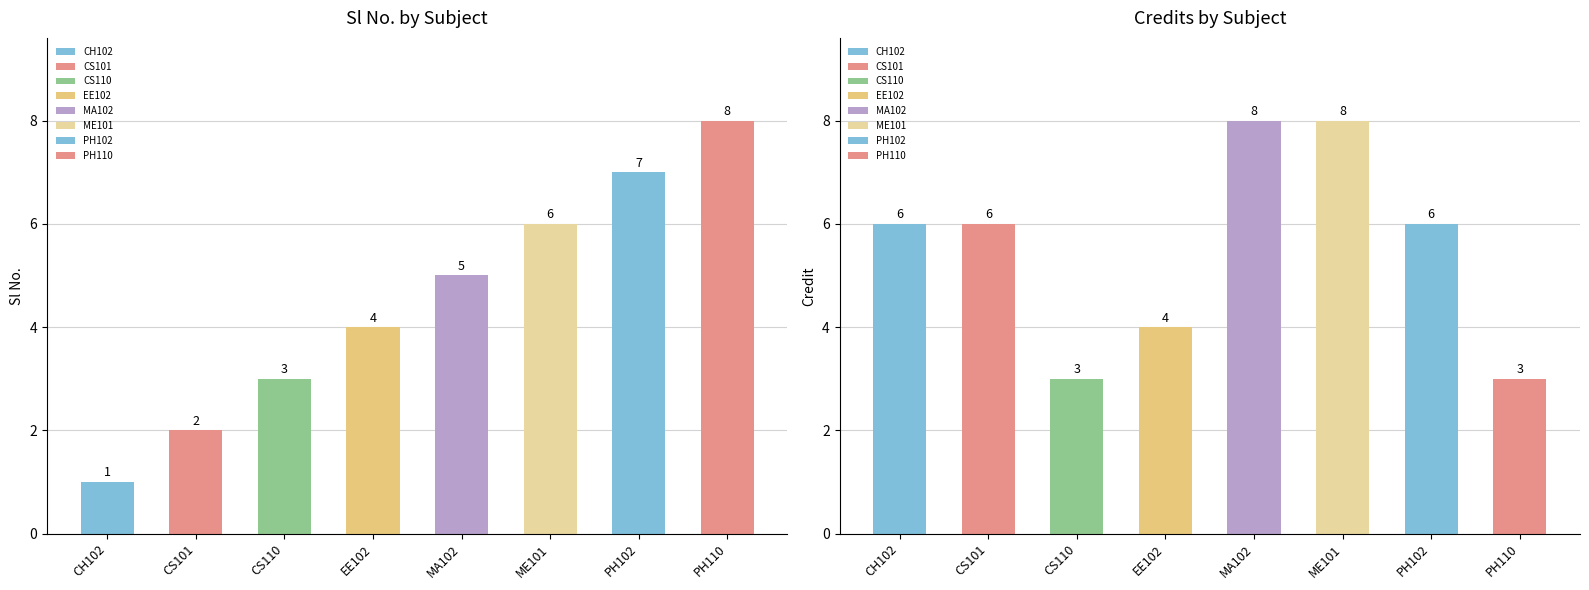

Which series has the widest spread of values?

Sl No.